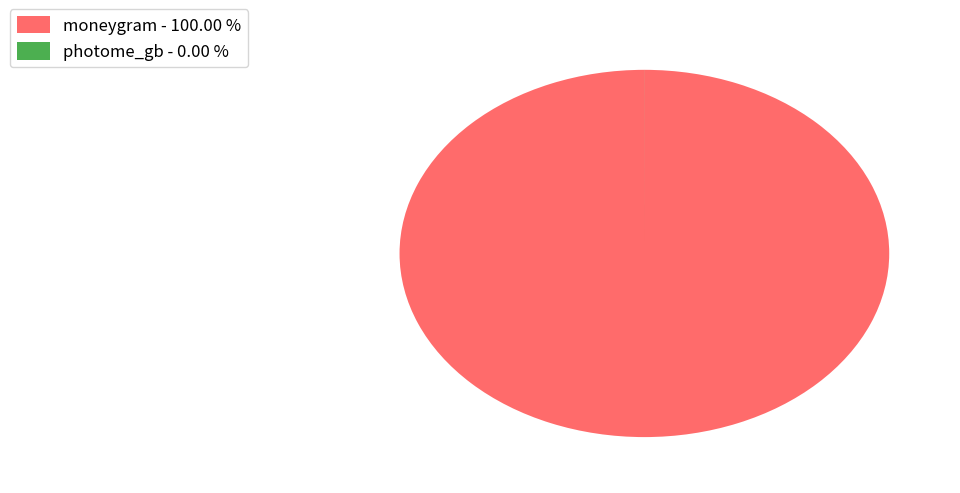

Does any single category account for the majority?

Yes